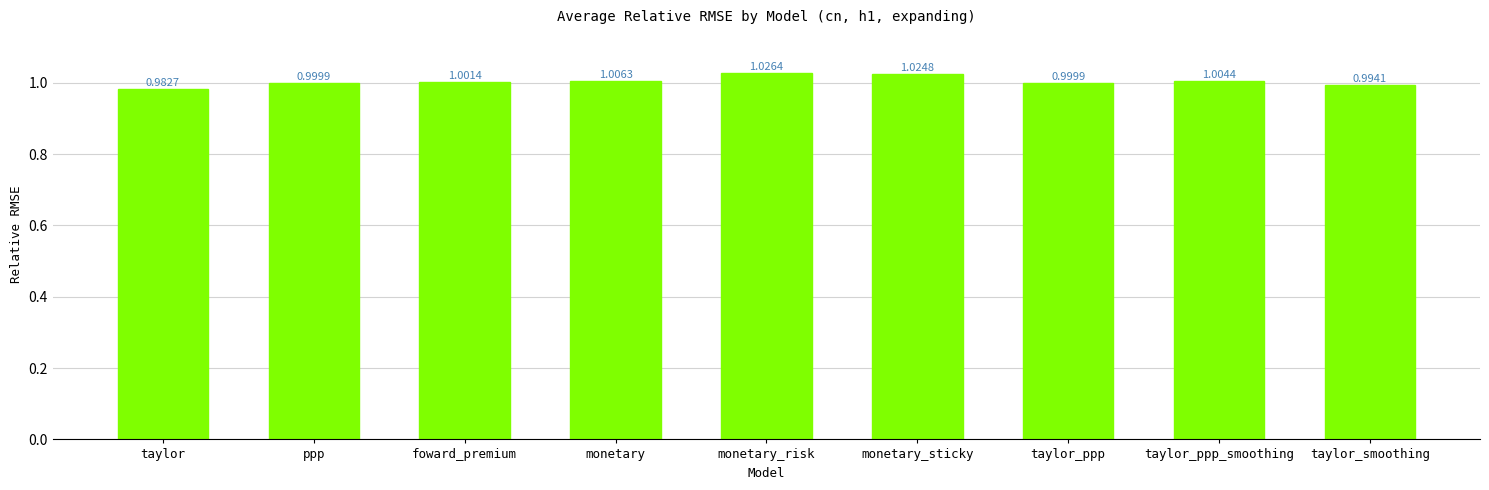

Where does the data first go above 1?

foward_premium